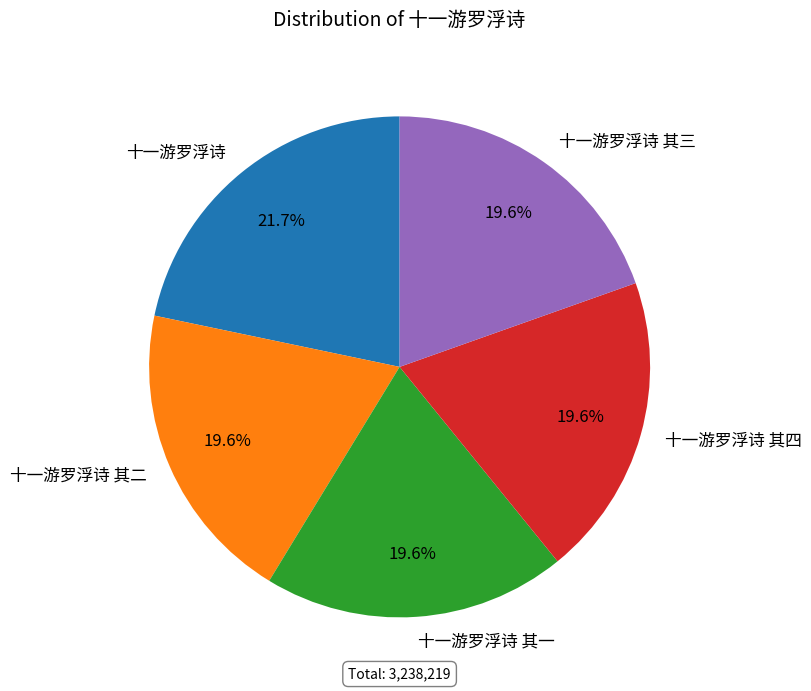

What is the largest slice in the pie chart?

十一游罗浮诗